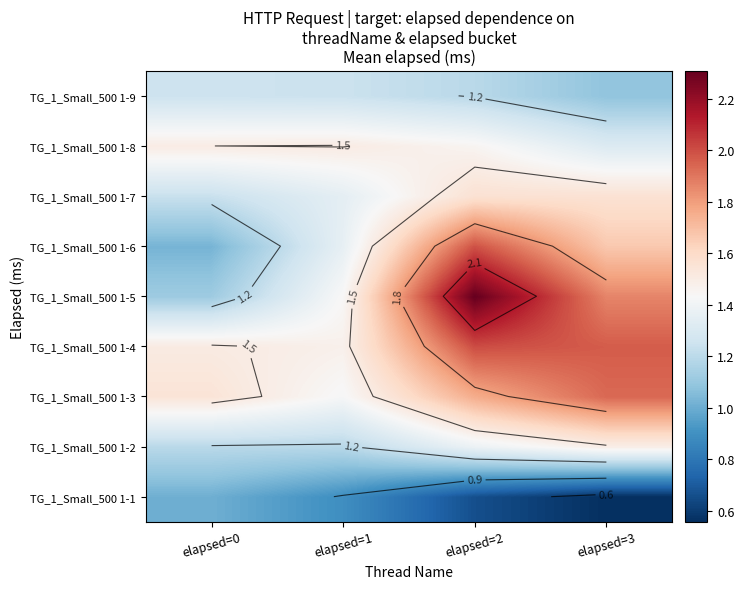

Which has a higher value, elapsed=1 or elapsed=2?

elapsed=1